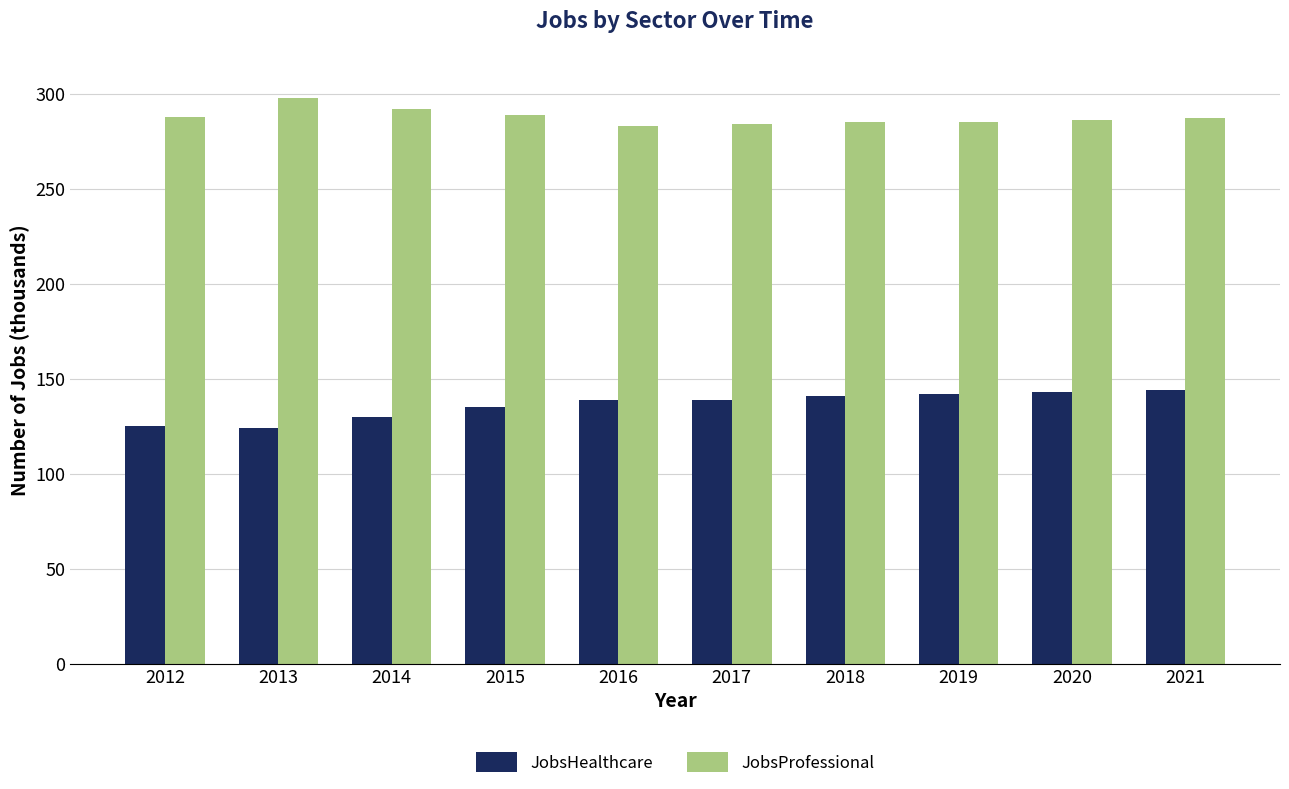

What are all the series names shown in the legend?

JobsHealthcare, JobsProfessional